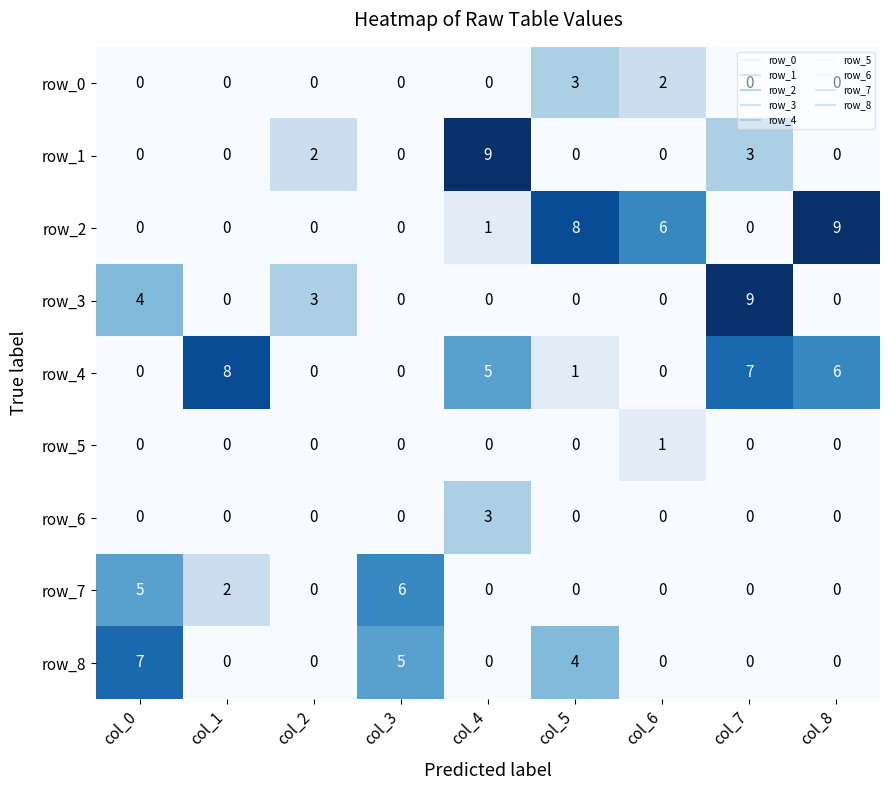

How many data points in row_5 are above 0?

1